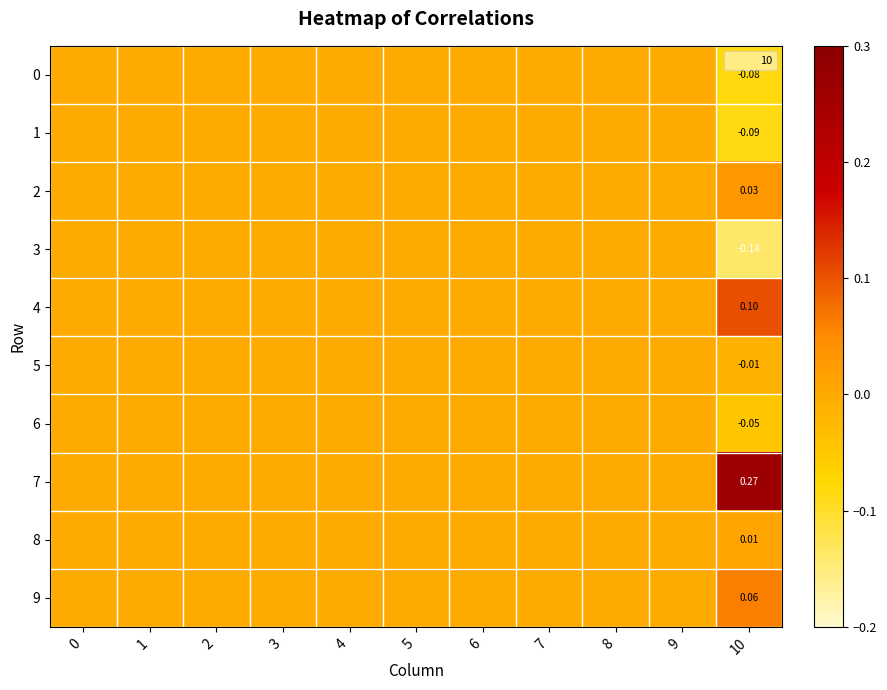

Rank the series at 7 from highest to lowest value.

0, 1, 2, 3, 4, 5, 6, 7, 8, 9